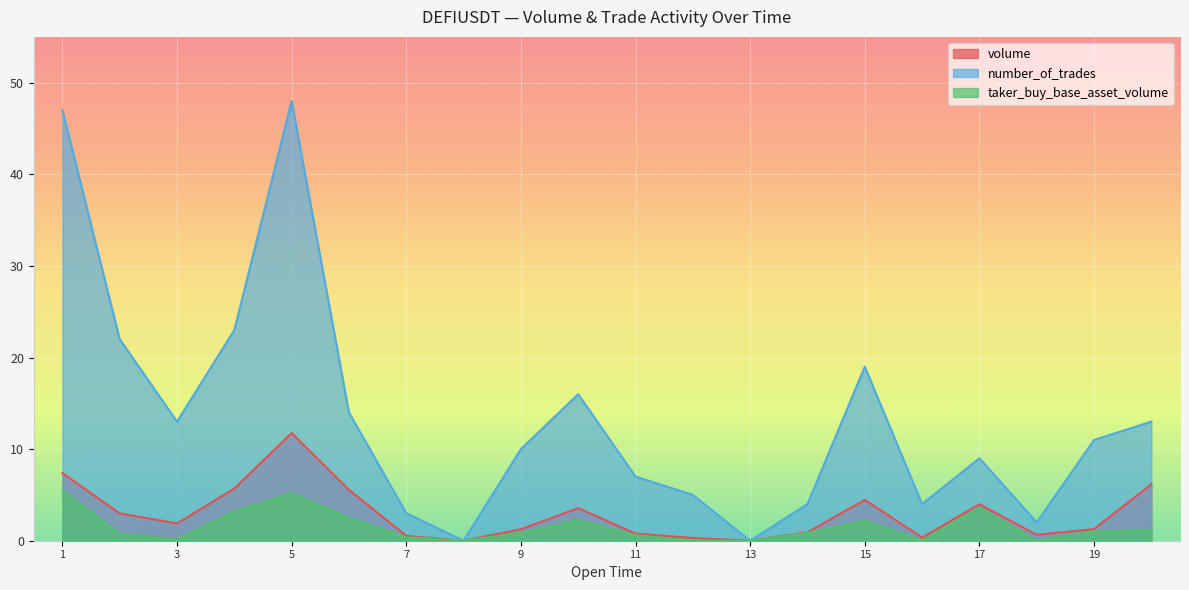

Which series has the largest total across all categories?

number_of_trades